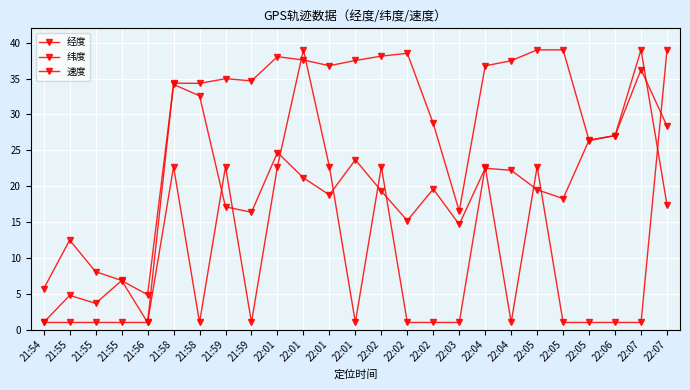

List the series in order of their peak value, highest first.

经度, 纬度, 速度